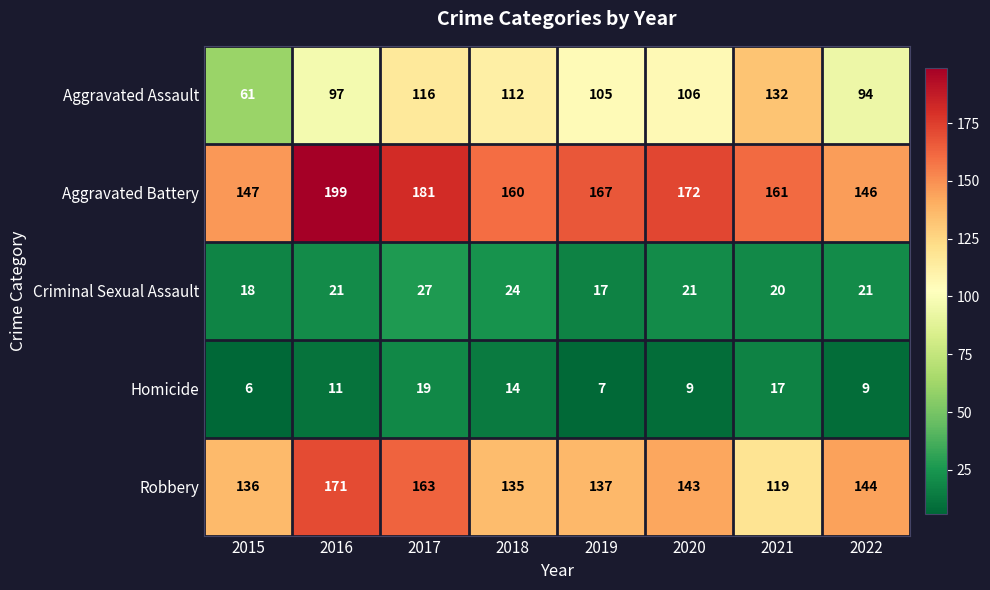

Read the Aggravated Battery value at 2018, to the nearest 10.

160